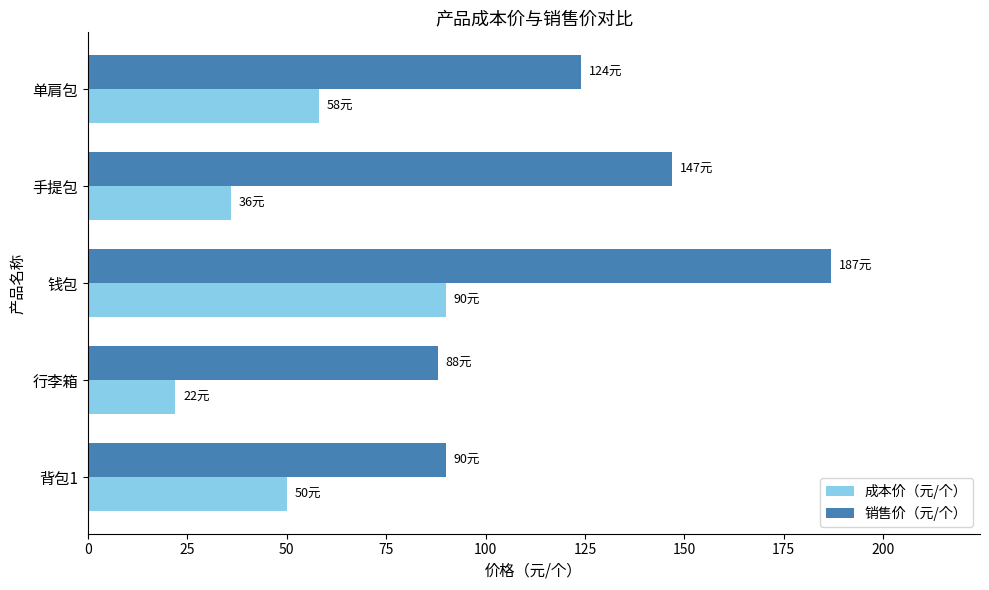

What value does the 成本价（元/个） series have at 钱包, to the nearest 5?

90